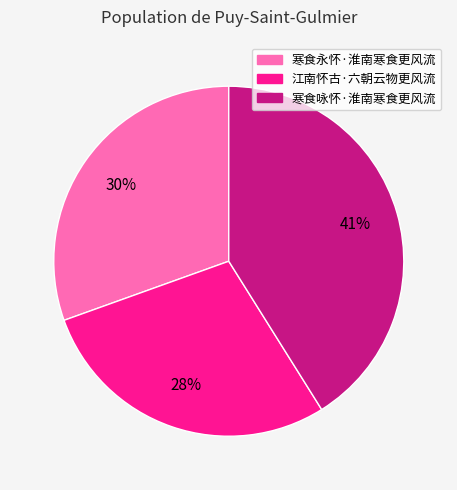

Is it true that 寒食永怀·淮南寒食更风流 is 30% of the pie?

True